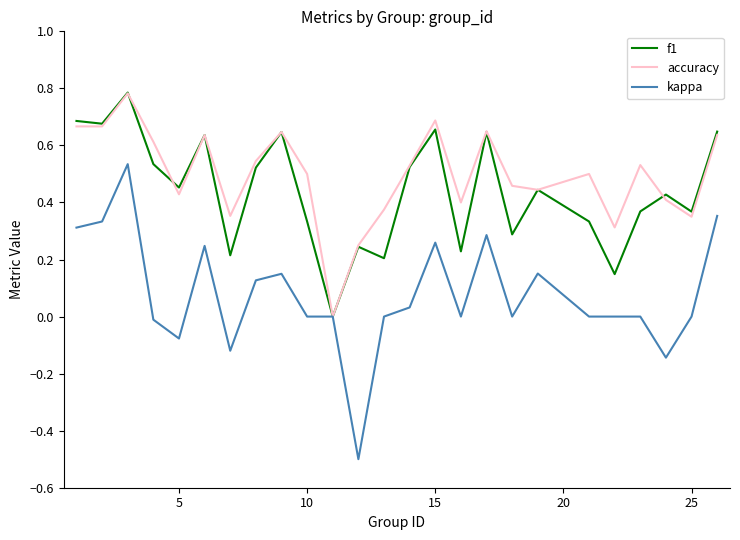

What is the sum of all accuracy values?

12.4